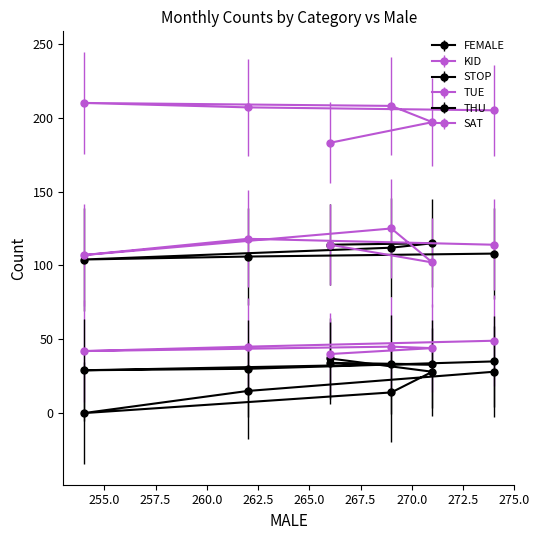

True or false: KID and STOP cross at least once.

False